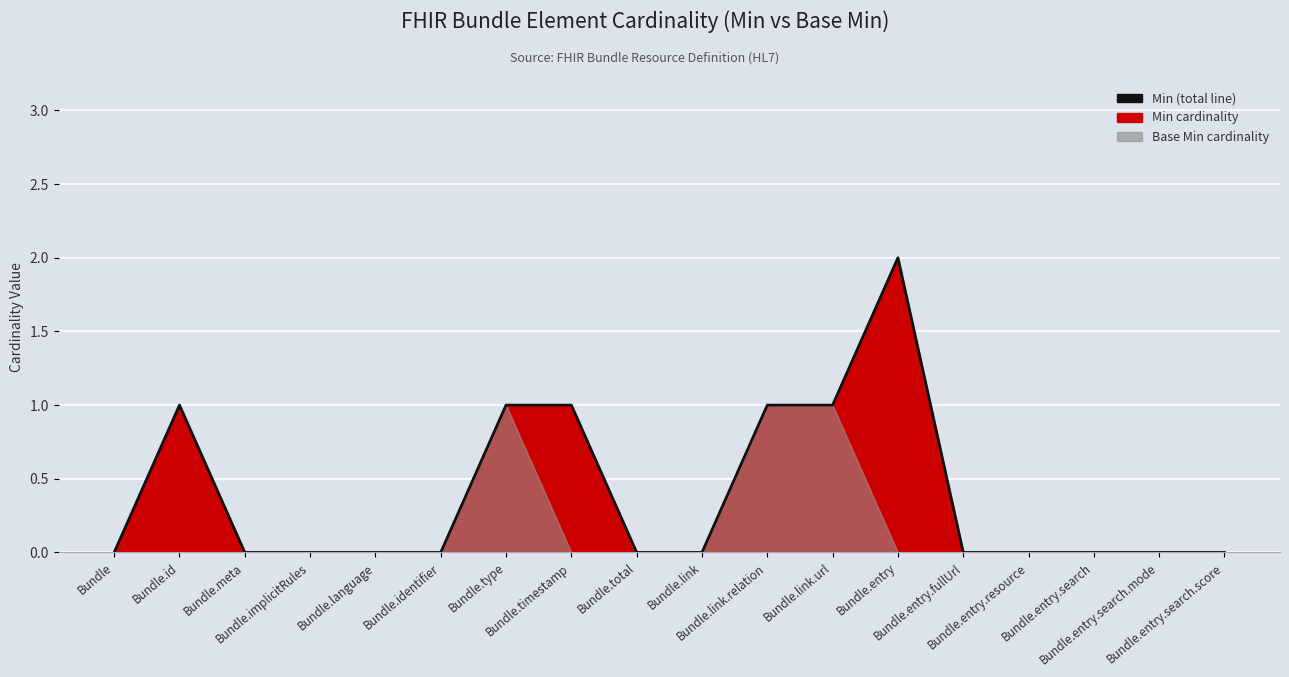

Reading right to left, what are all the values shown in this chart?

0	0	0	0	0	2	1	1	0	0	1	1	0	0	0	0	1	0